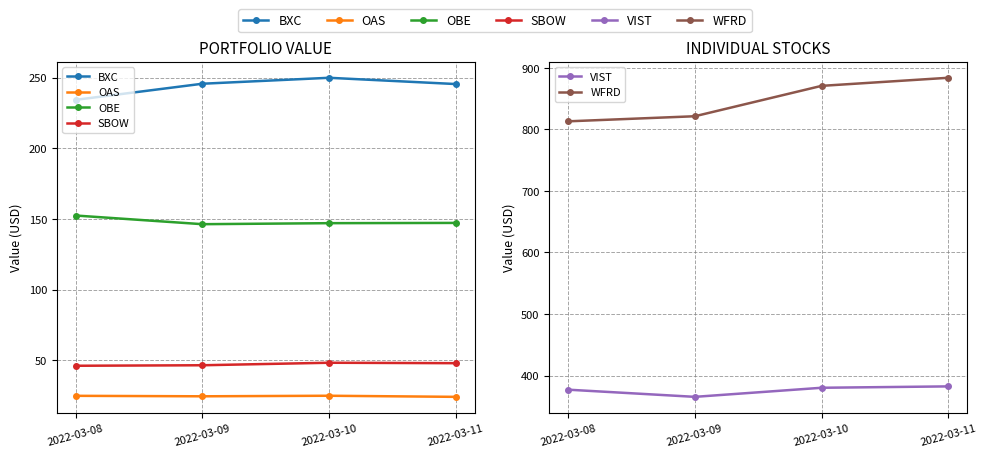

Is the value of WFRD at 2022-03-11 greater than the value of VIST at 2022-03-08?

Yes